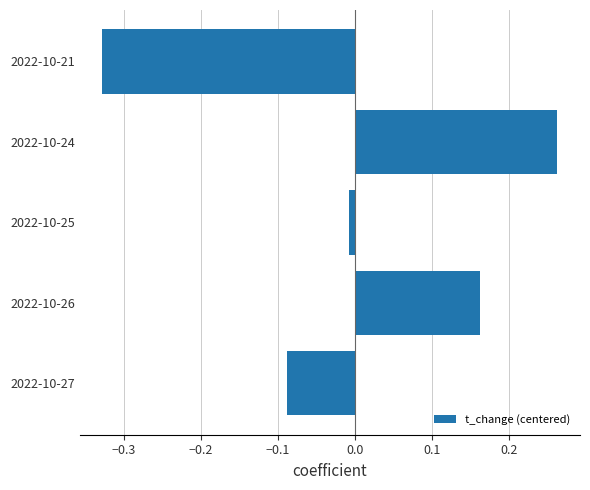

How many bars are there in total?

5